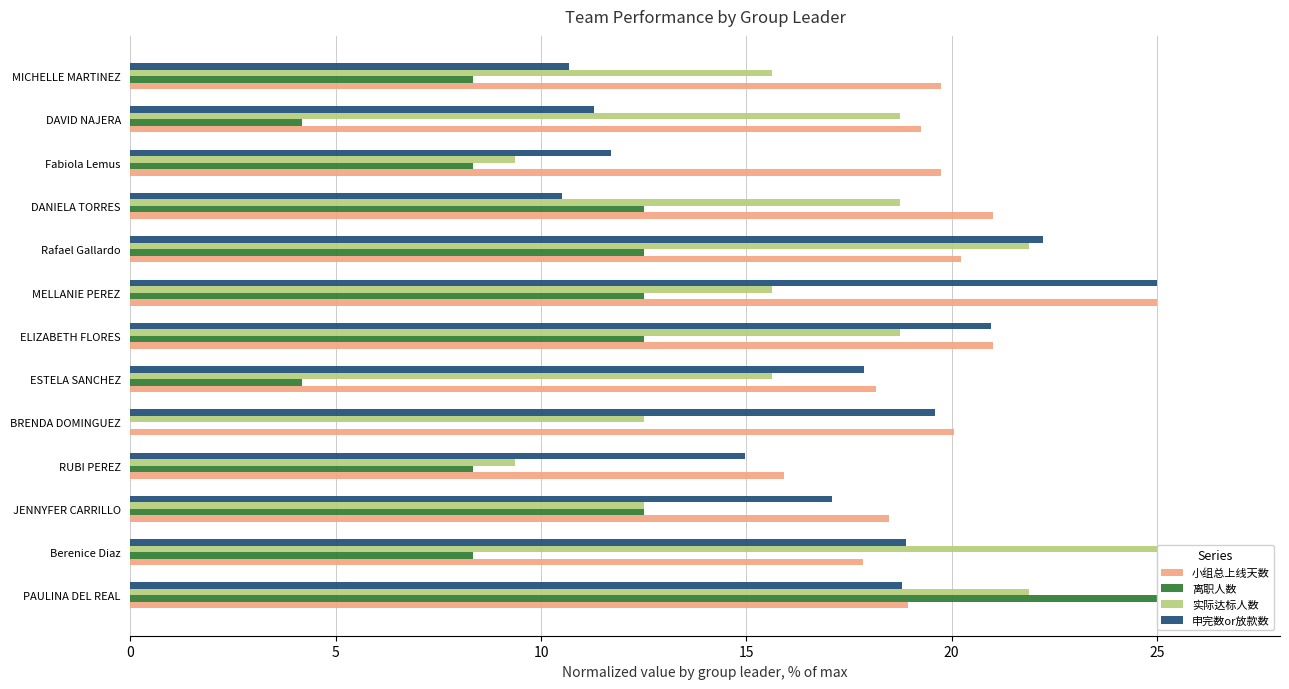

What is the difference between the maximum and minimum values in the 申完数or放款数 series?

14.5